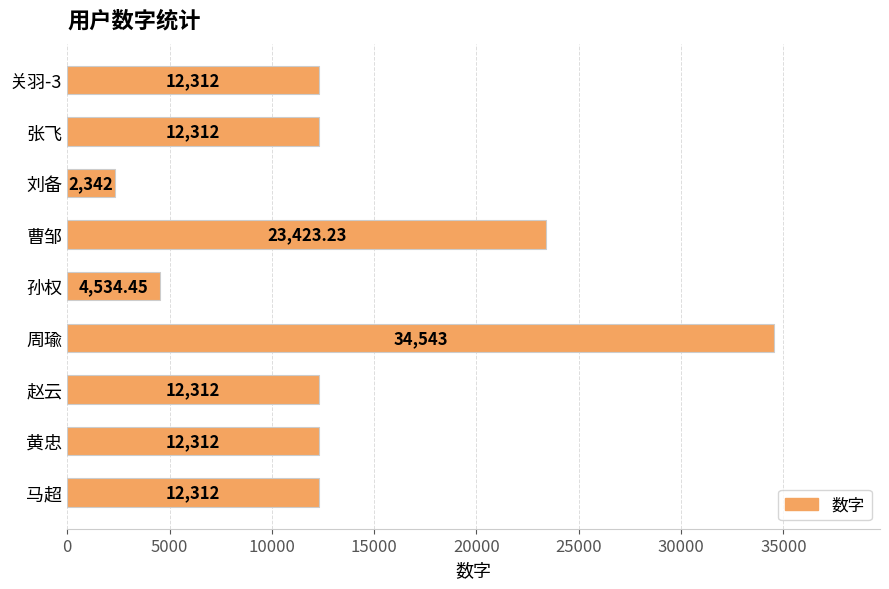

What is the ratio of the value at 关羽-3 to the value at 黄忠?

1.0